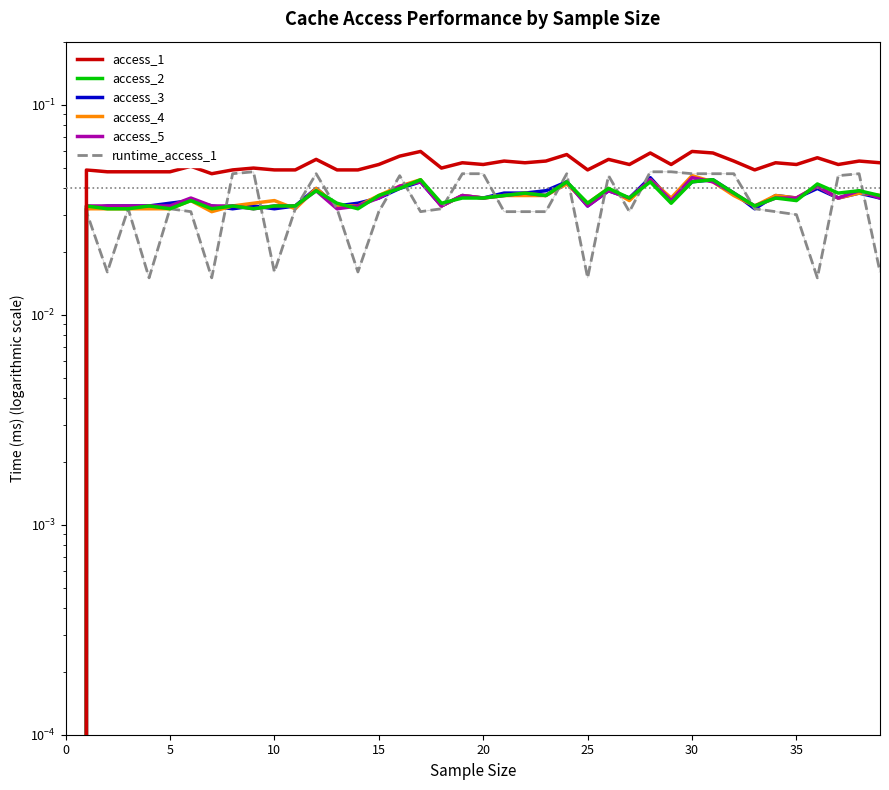

True or false: access_5 and access_3 cross at least once.

True